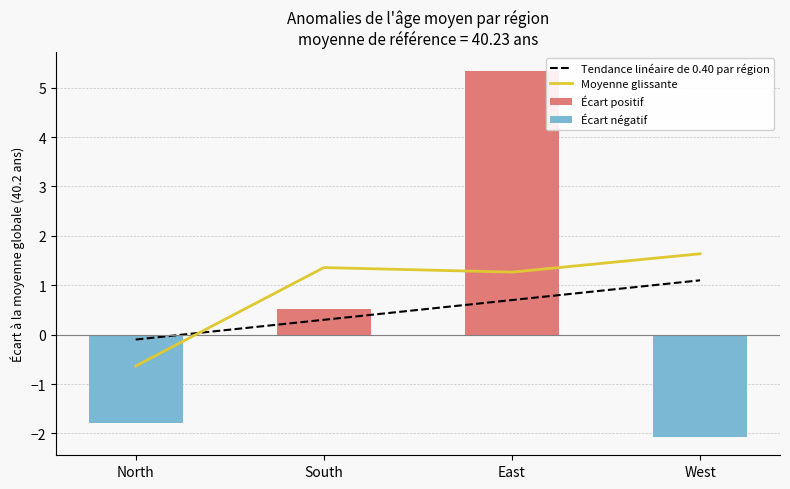

Reading left to right, what are all the values shown in this chart?

Tendance linéaire de 0.40 par région: -0.1	0.3	0.7	1.1
Moyenne glissante: -0.6	1.4	1.3	1.6
Écart positif: 0.0	0.5	5.3	0.0
Écart négatif: -1.8	0.0	0.0	-2.1